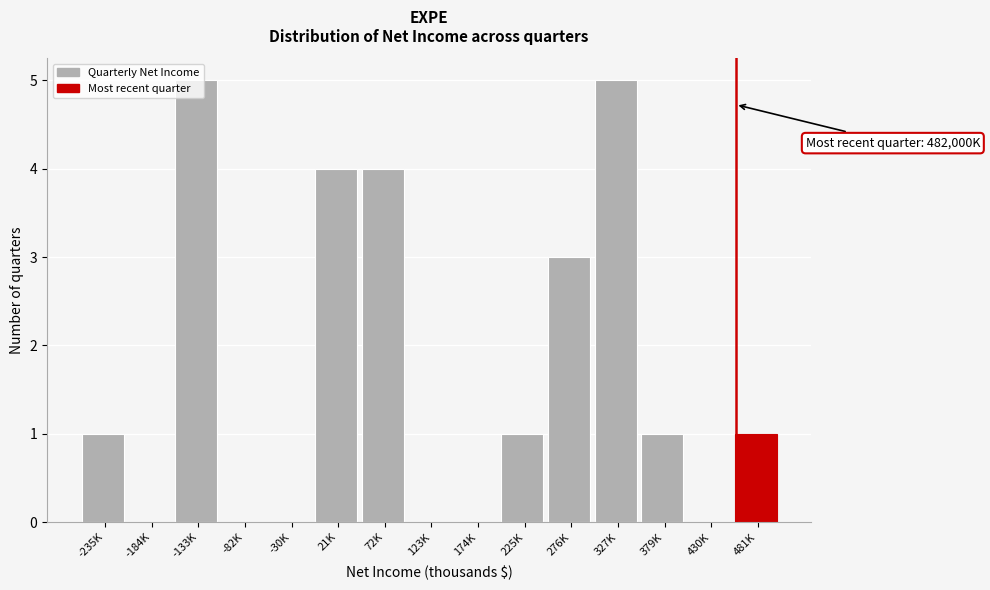

Approximately how many times larger is the value at 379K compared to -235K?

1.0